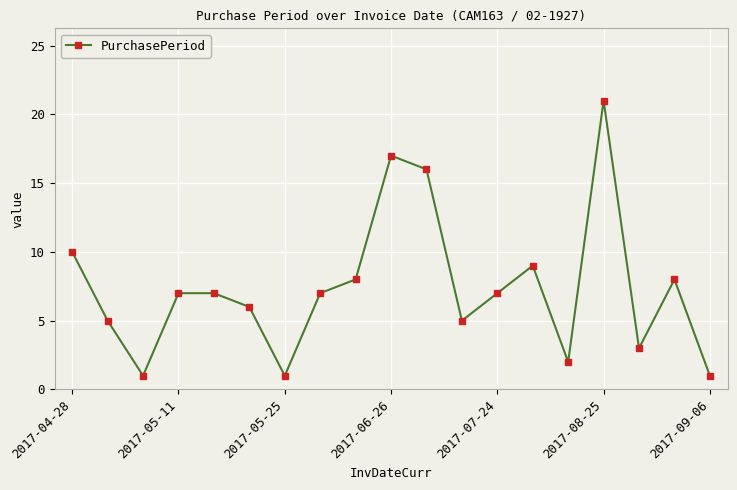

What is the difference between the maximum and second lowest values?

20